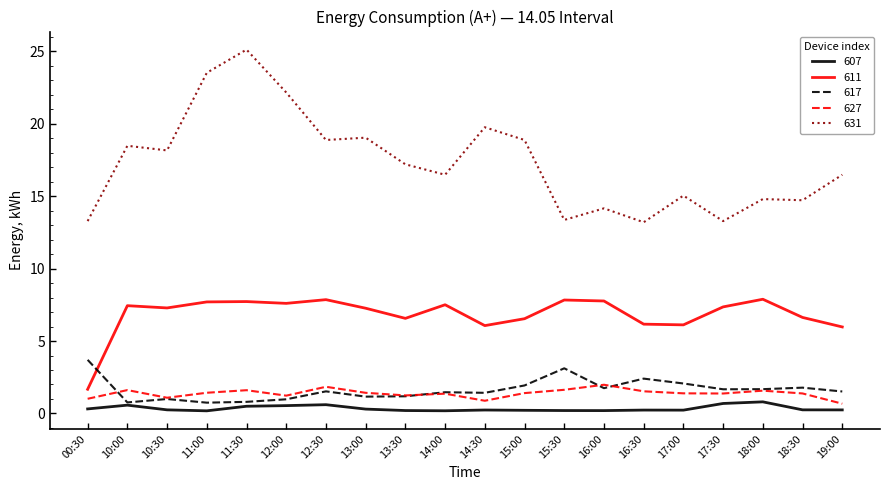

How many values in the 611 series are below 7?

8